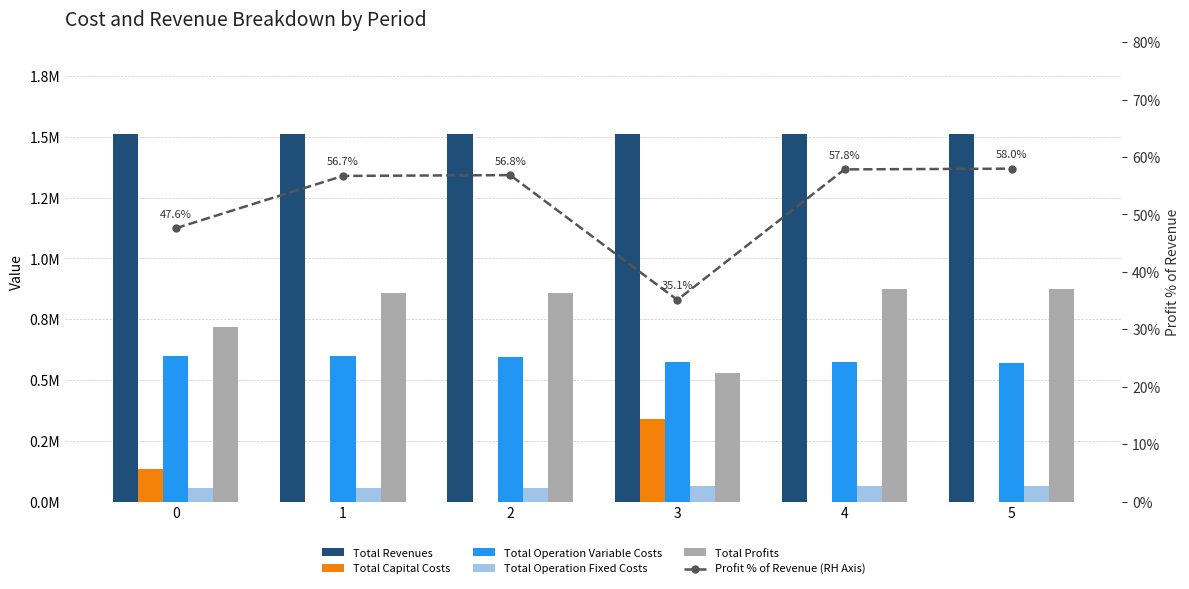

What are all the series names shown in the legend?

Total Revenues, Total Capital Costs, Total Operation Variable Costs, Total Operation Fixed Costs, Total Profits, Profit % of Revenue (RH Axis)